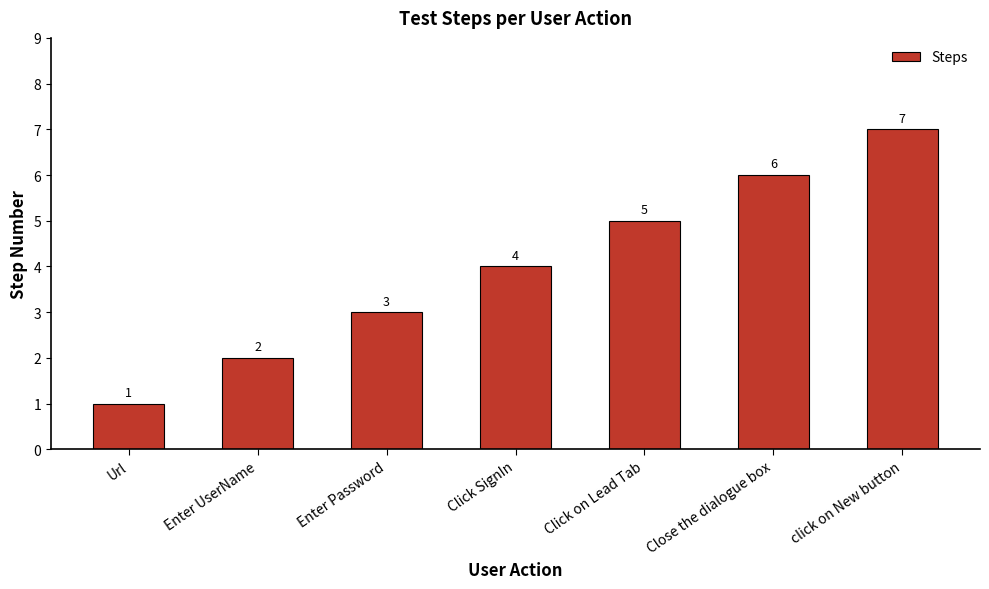

Are the bars horizontal?

No